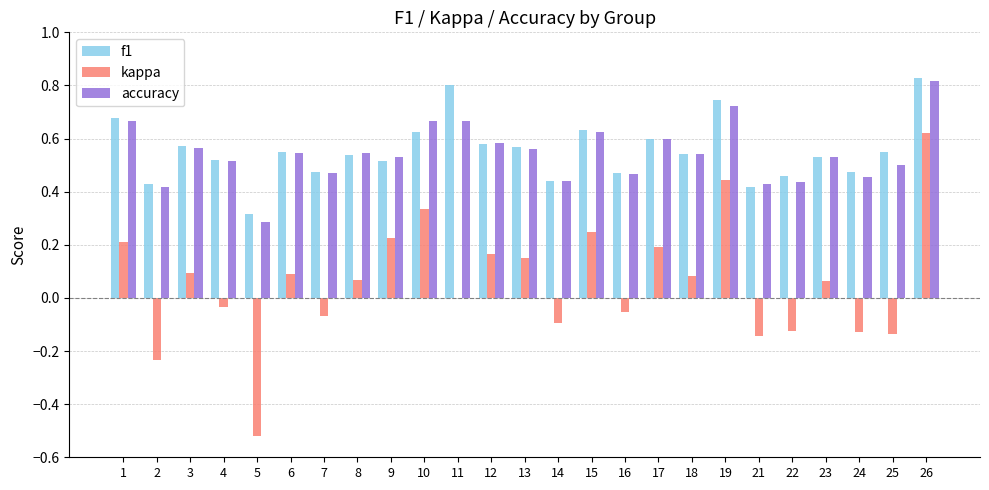

Which series changed the most between 12 and 14?

kappa